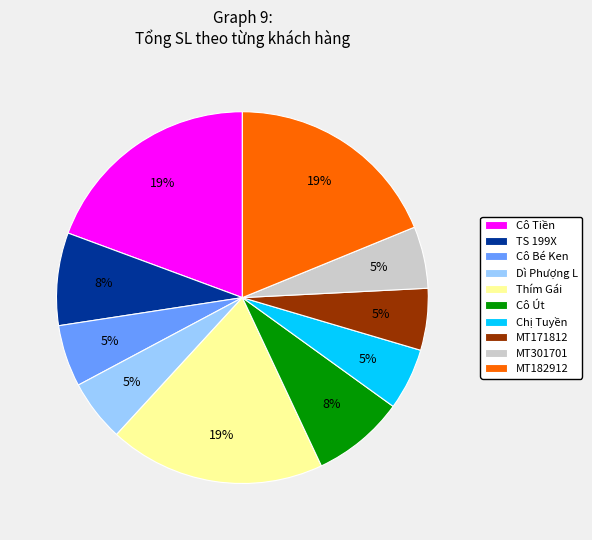

Between Cô Út and Thím Gái, which is larger?

Thím Gái